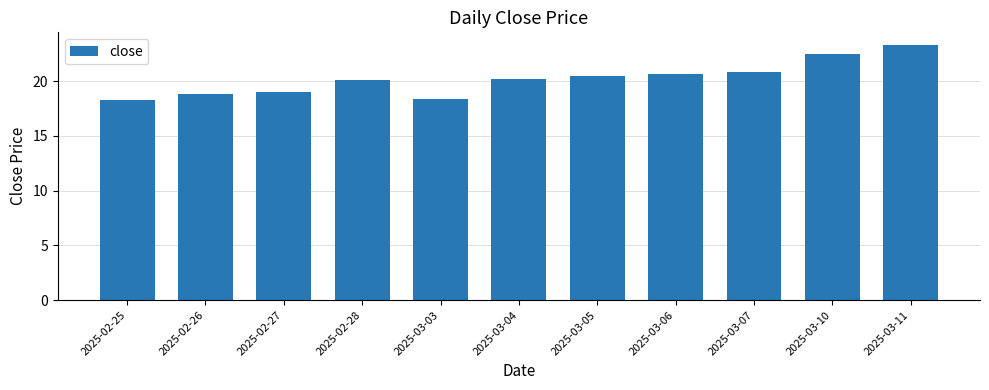

True or false: the data shows 20.9 at 2025-03-07.

True